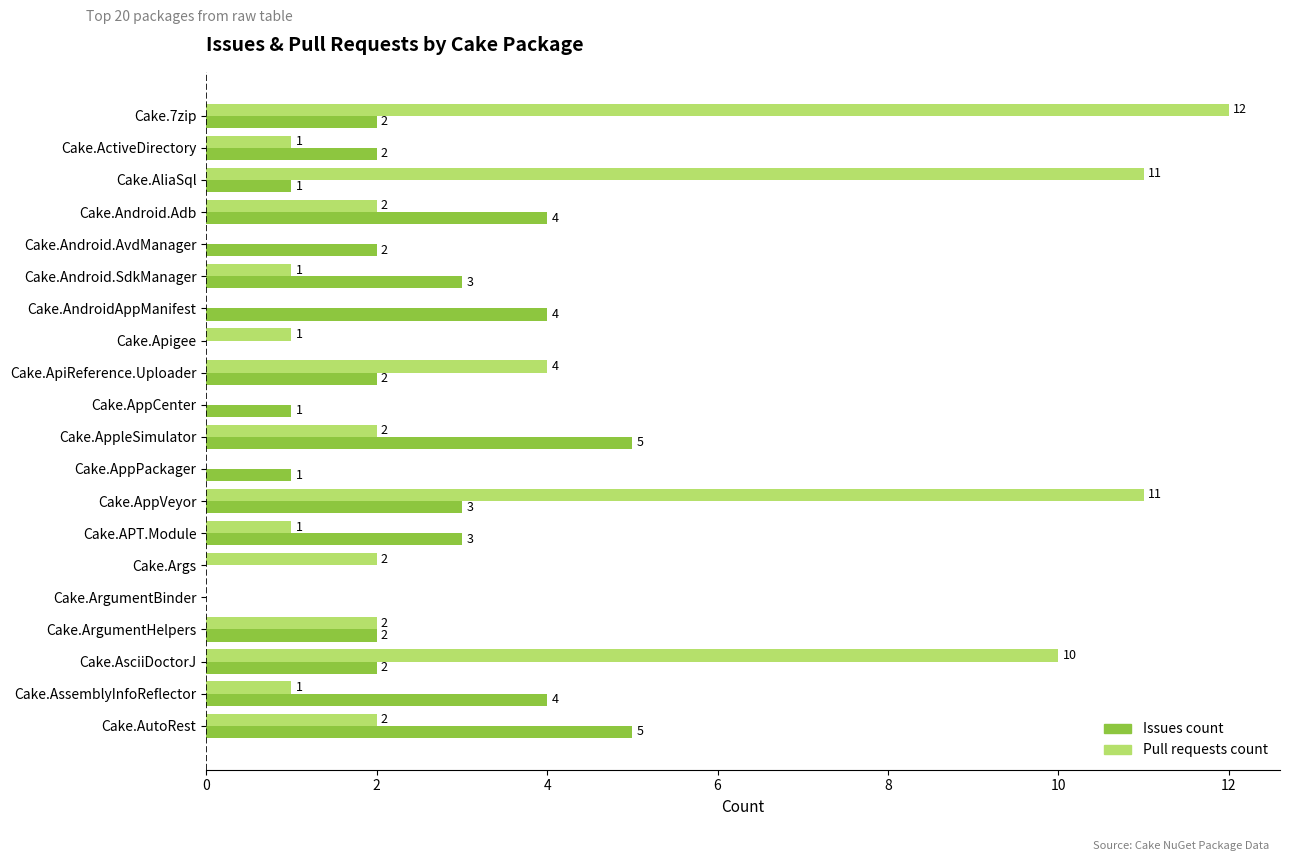

Which series has the widest spread of values?

Pull requests count